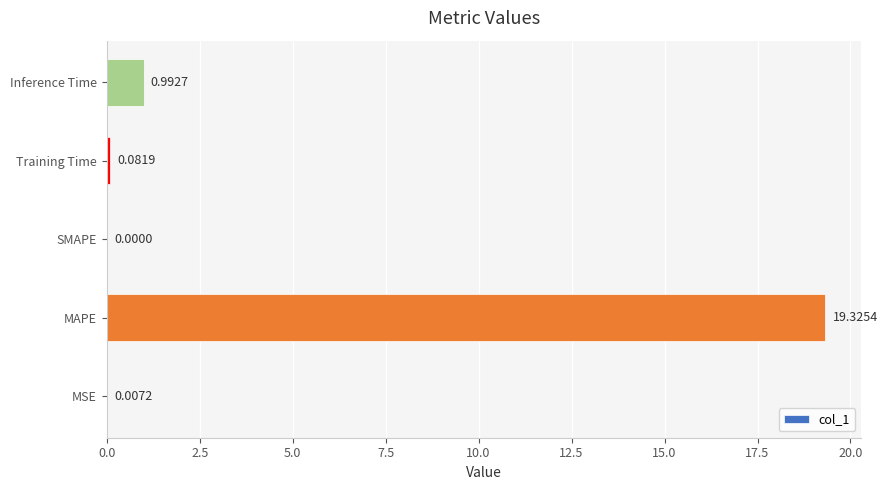

Where is the data nearest to the value 9?

Inference Time